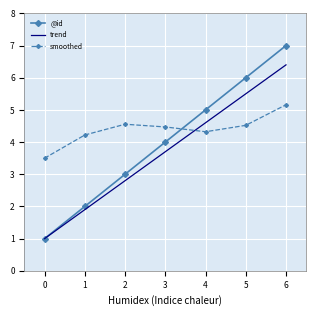

Which series has the largest range (max minus min)?

@id